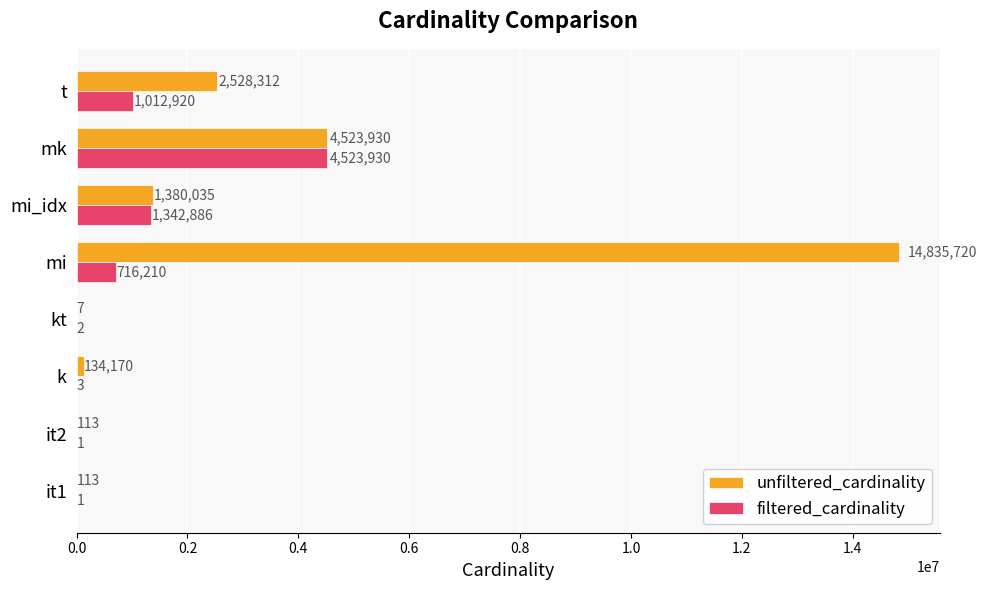

What is the approximate value of unfiltered_cardinality at mi_idx, to the nearest 50?

1380050